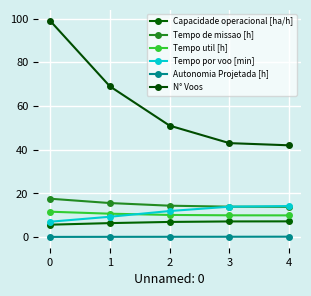

Count the number of categories in the chart.

5